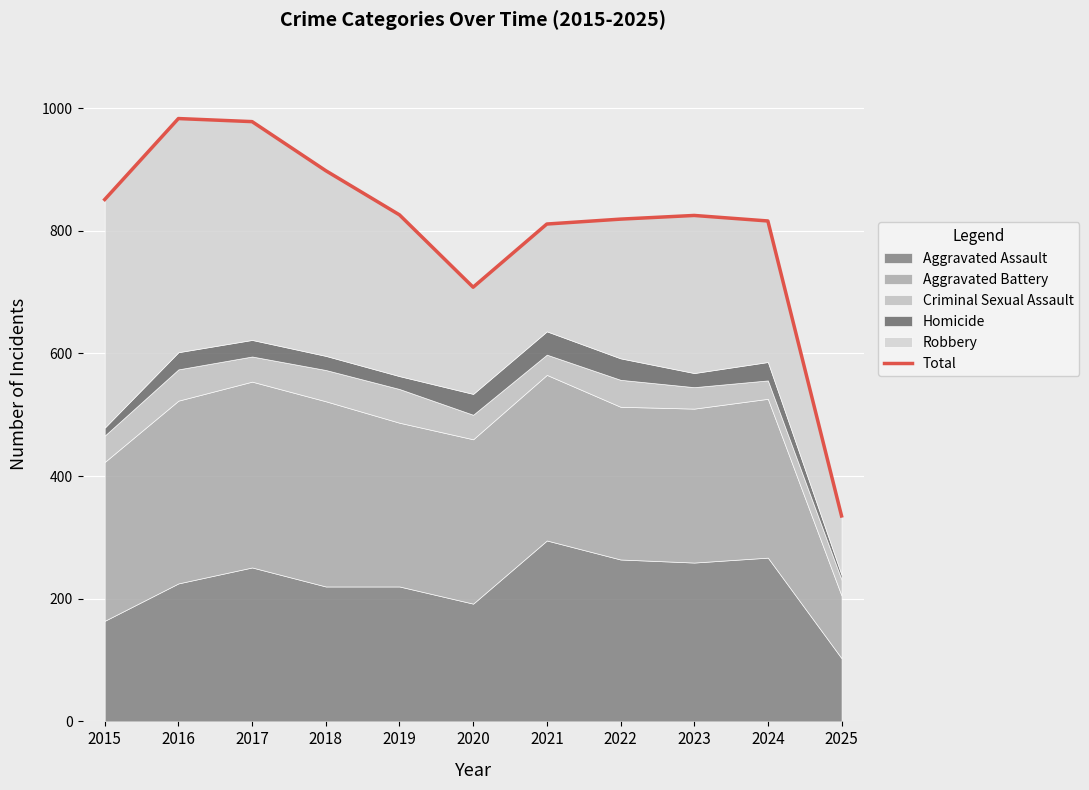

Rank the categories by value from highest to lowest.

2016, 2017, 2018, 2015, 2019, 2023, 2022, 2024, 2021, 2020, 2025